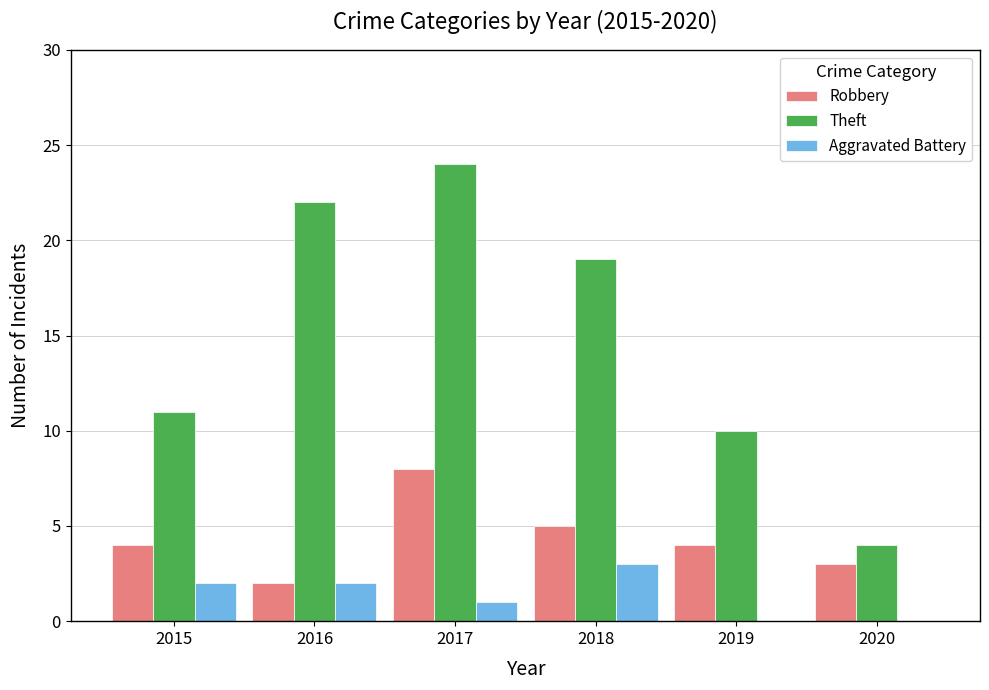

What is the maximum value shown in the chart?

24